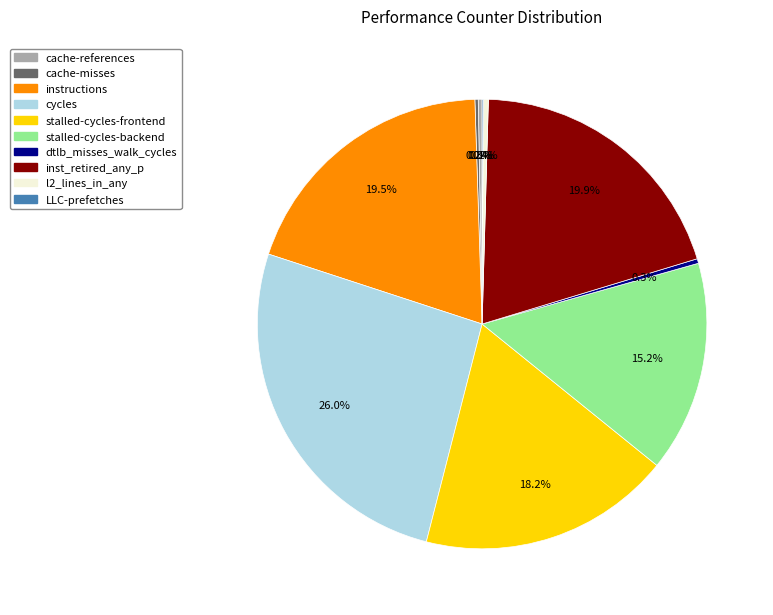

What percentage is the inst_retired_any_p slice, to the nearest percent?

20%